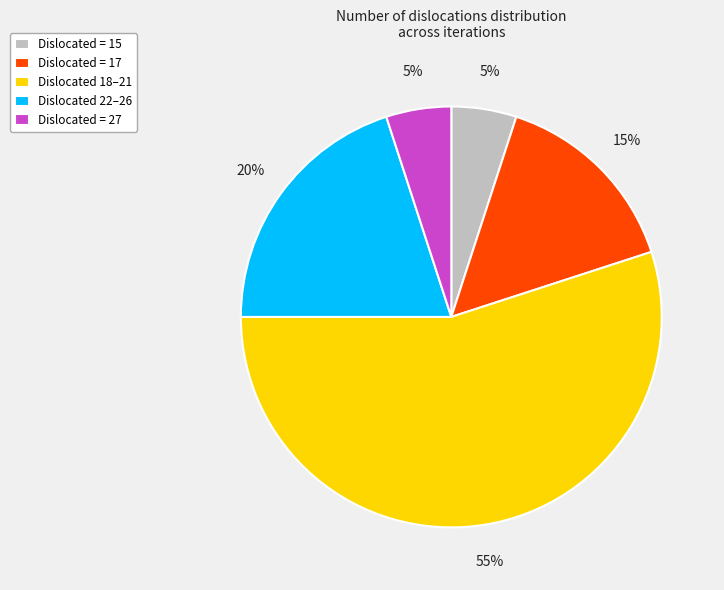

To the nearest percent, what is the combined percentage of Dislocated = 17 and Dislocated = 15?

20%